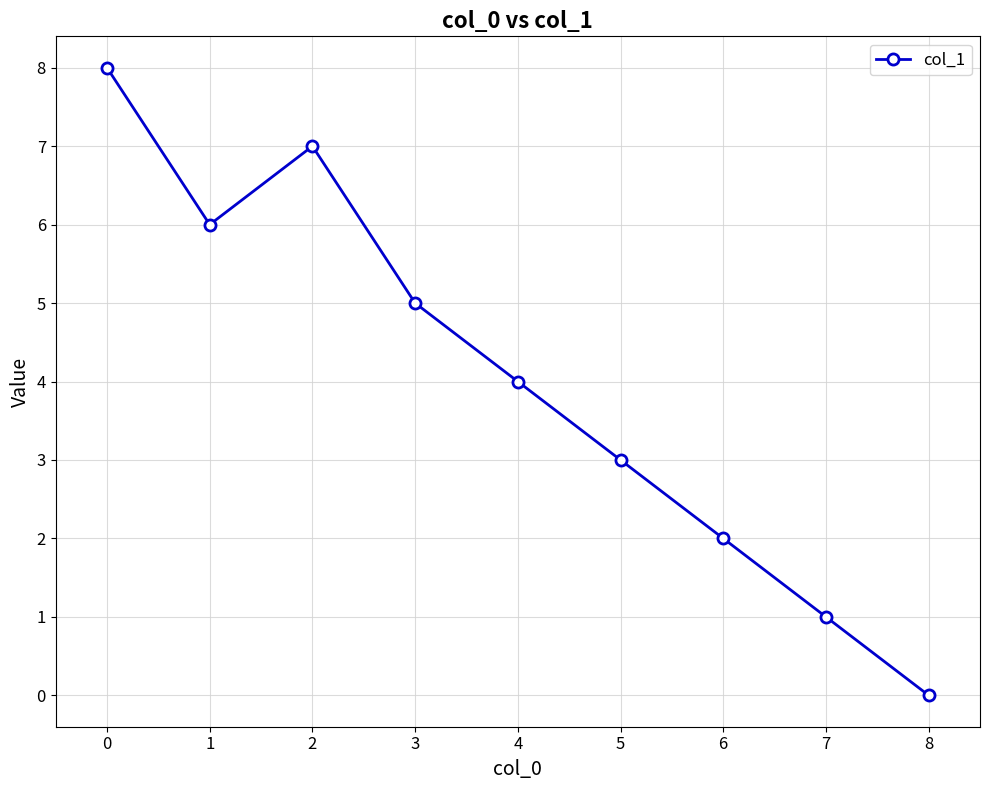

How many lines are shown in the chart?

1